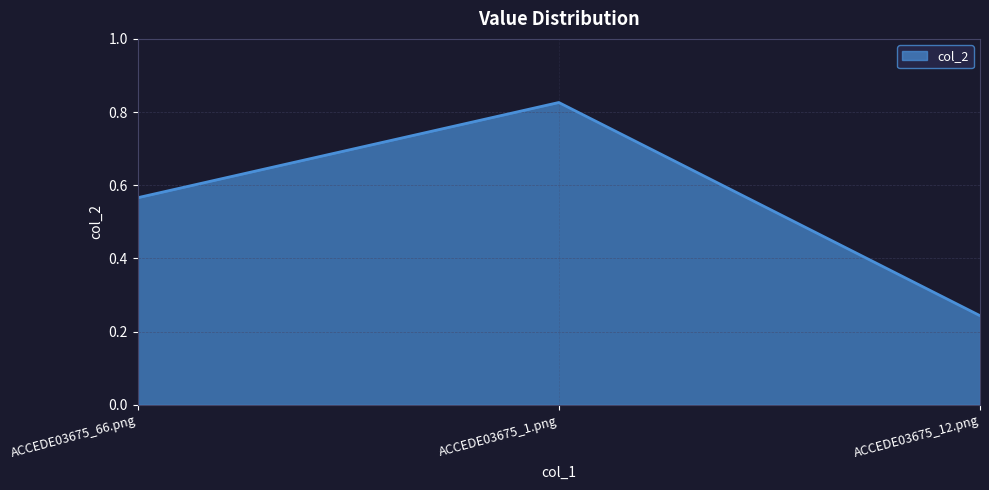

What is the average value?

0.5